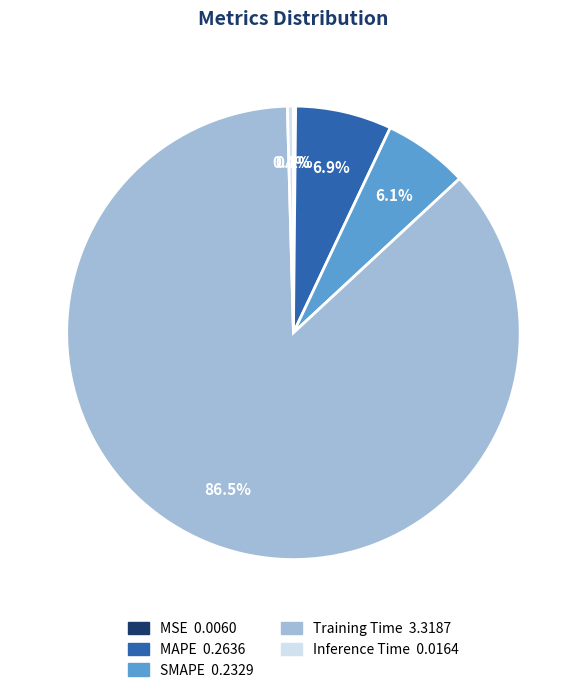

Between MAPE and Training Time, which is larger?

Training Time